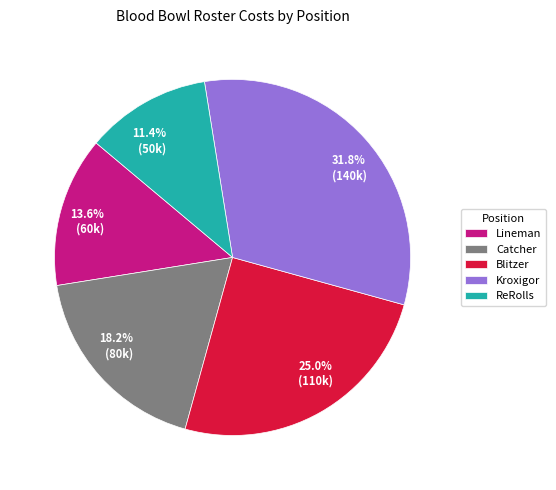

To the nearest percent, what is the difference between the Blitzer and Catcher slice percentages?

7%